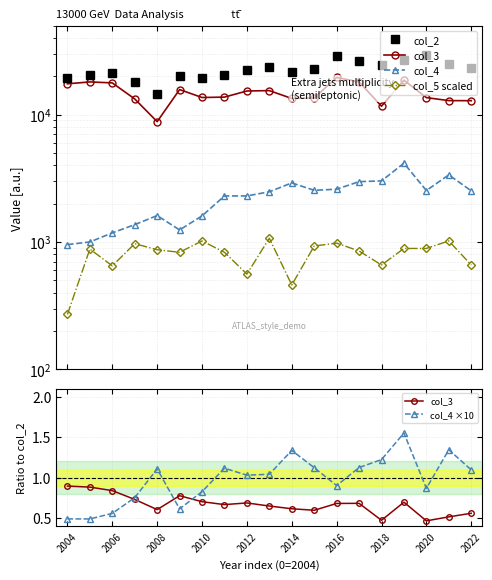

What is the average value of the col_2 series?

22578.4